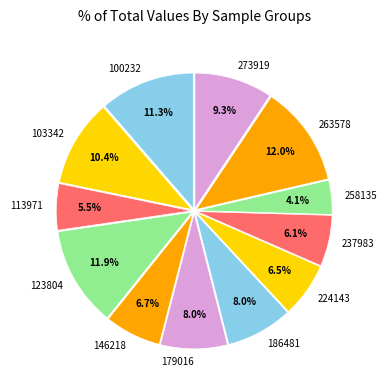

To the nearest percent, what is the combined percentage of 263578 and 103342?

22%